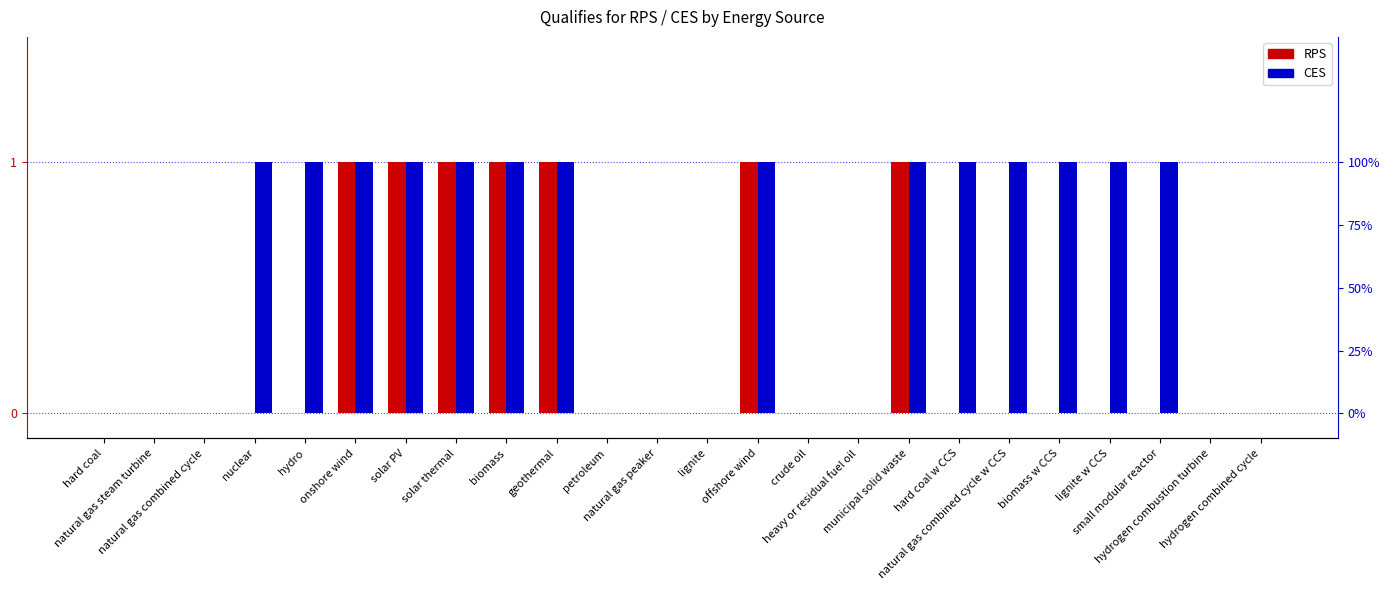

How many series are shown in this chart?

2